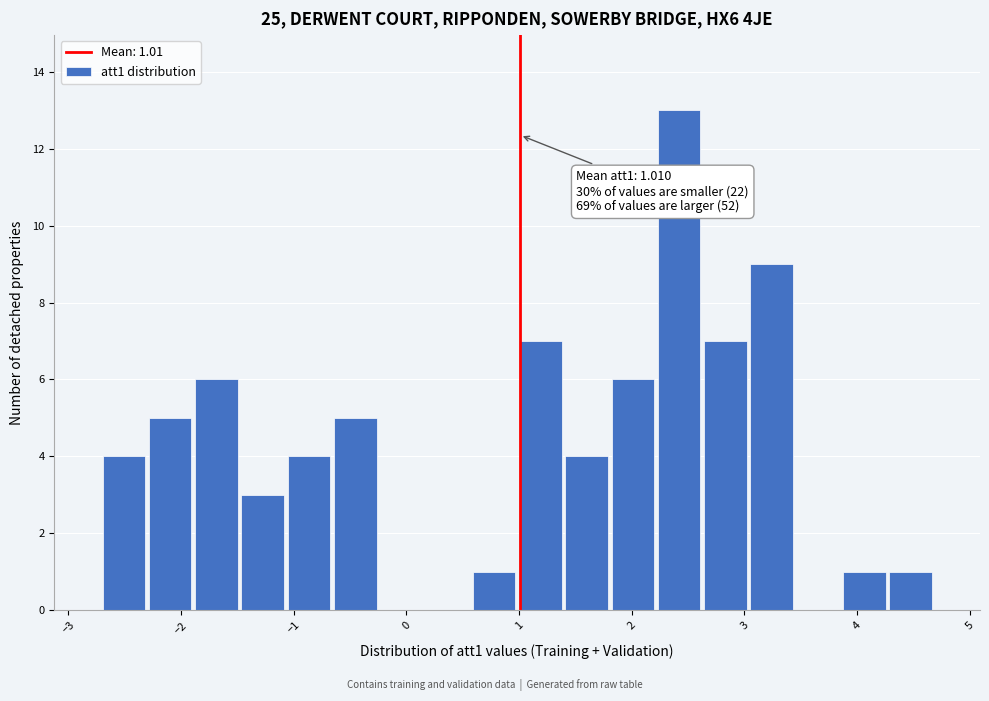

Over which range of the x-axis is the bar tallest?

2.2 to 2.6